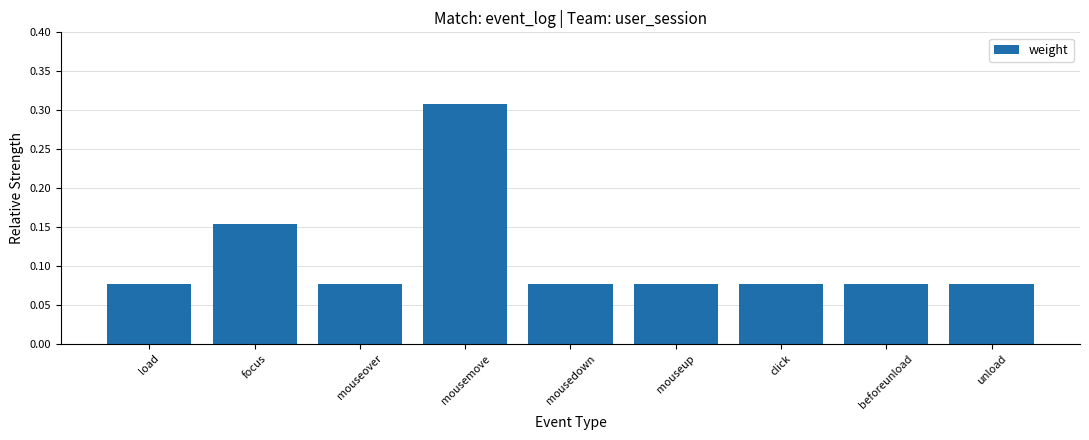

The value at mouseup is 0.0. True or false?

False